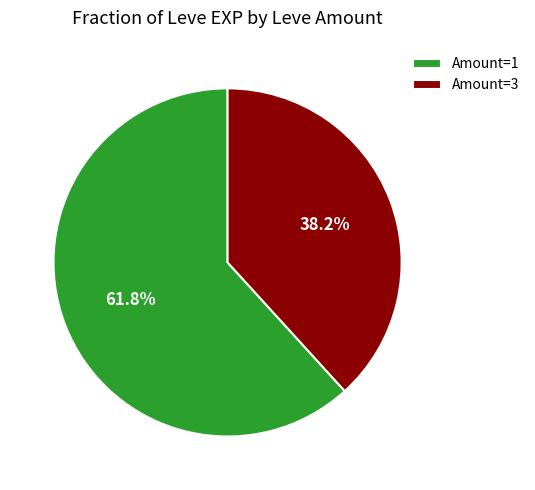

Combined, do Amount=1 and Amount=3 account for over 50%?

Yes